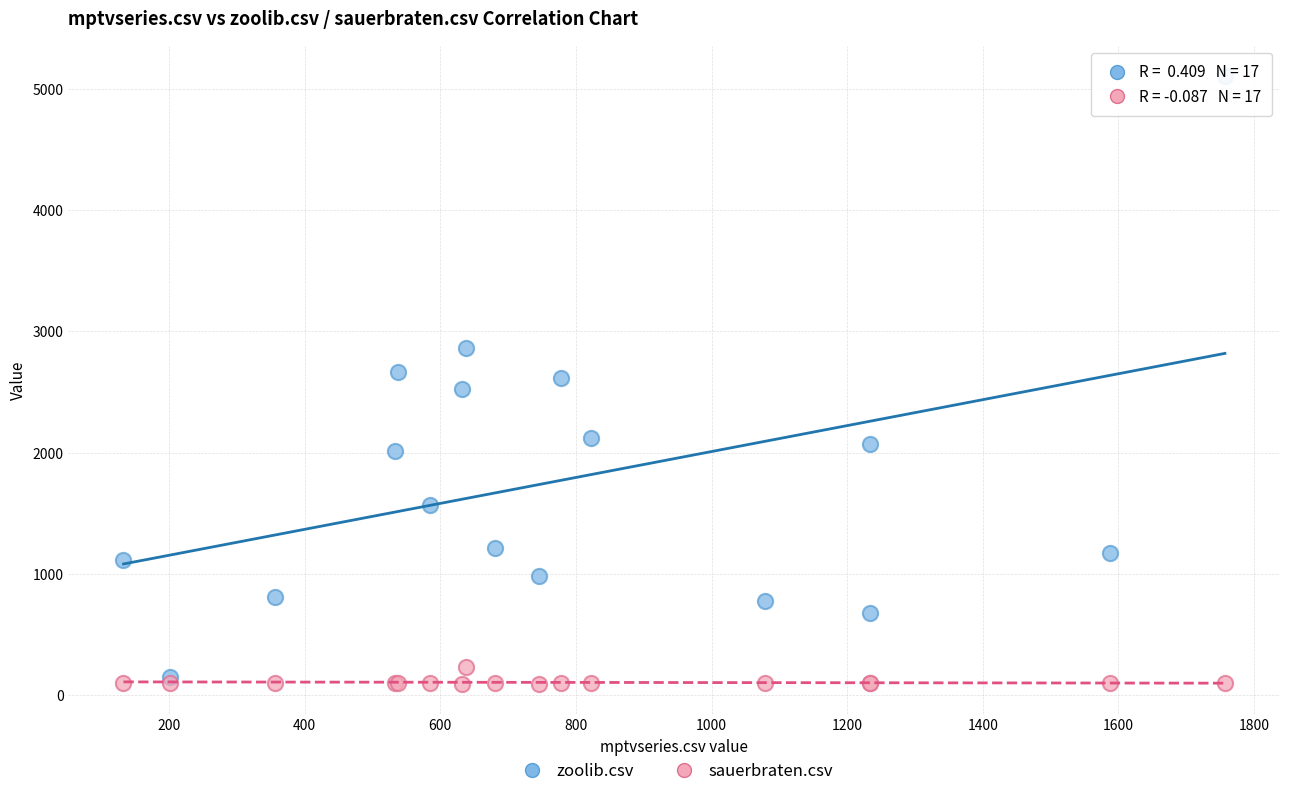

Which series reaches the minimum Y coordinate?

sauerbraten.csv